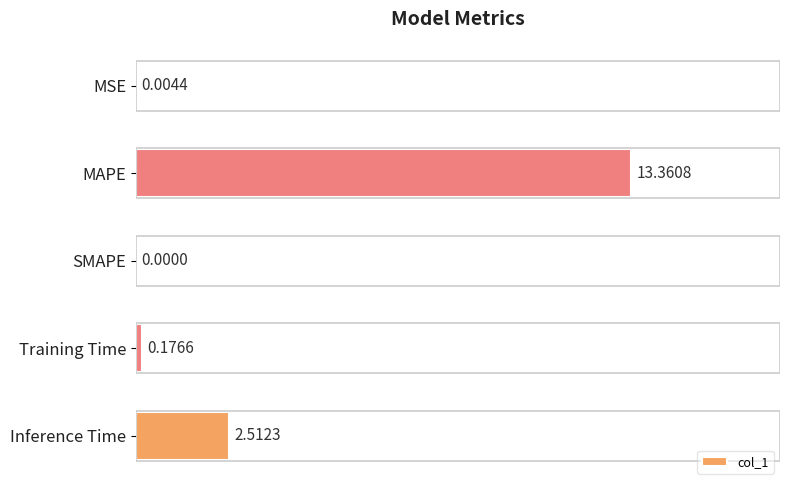

What is the average value?

3.2